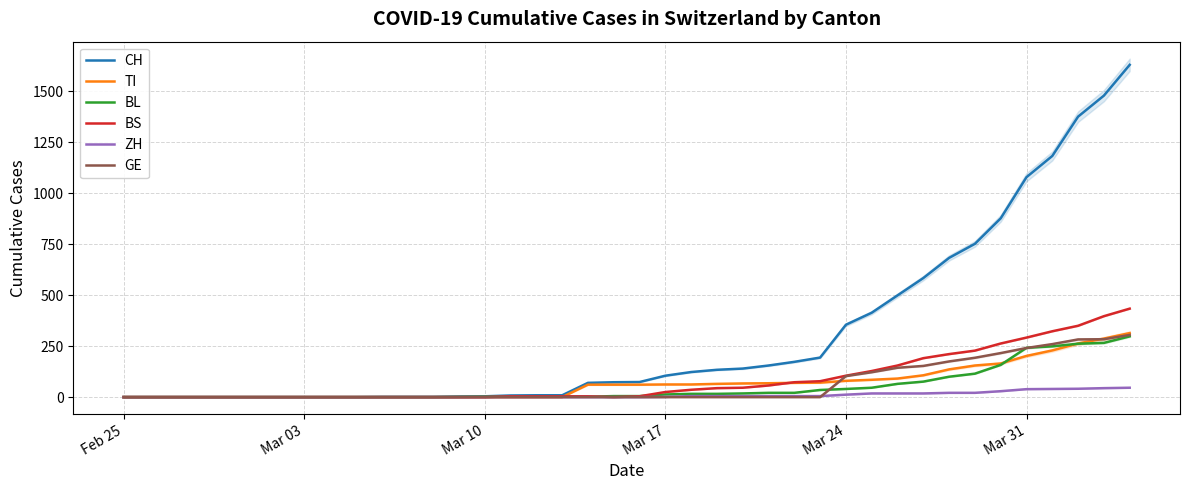

Is the value of ZH at Mar 17 greater than the value of BL at 33?

No